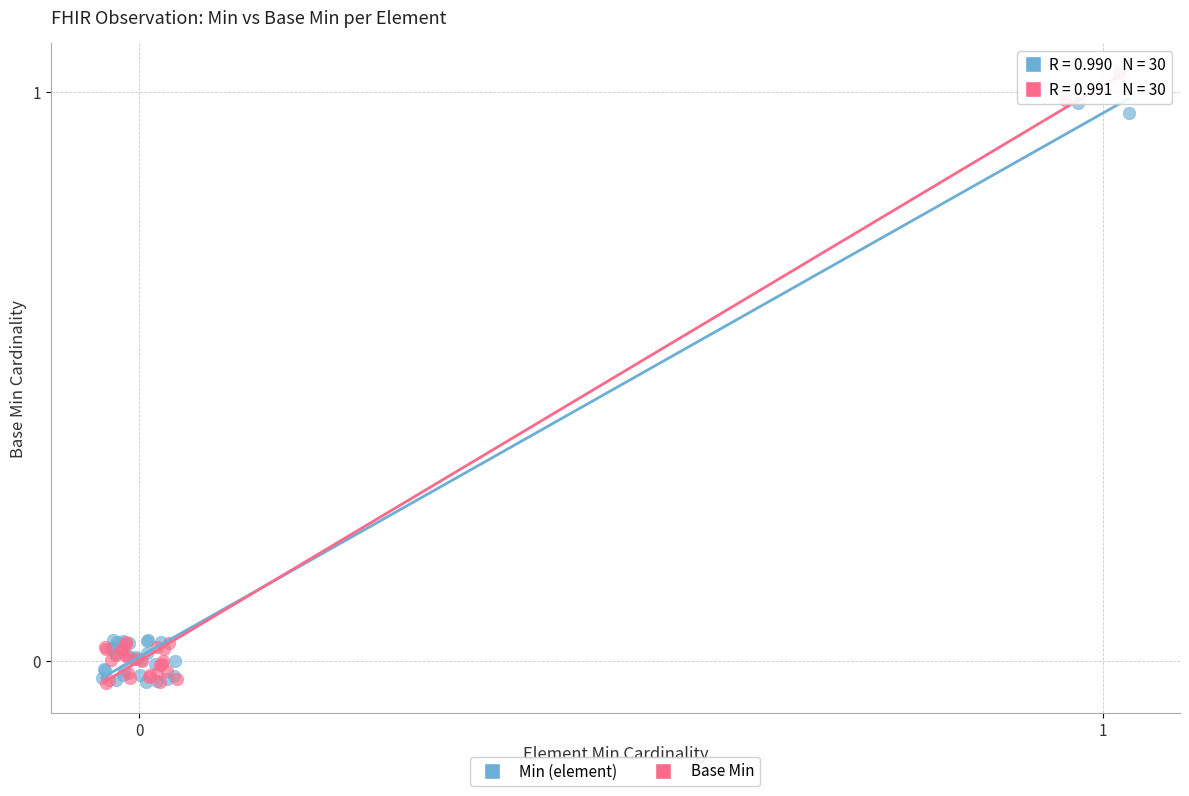

Which series has the widest spread of Y values?

Base Min